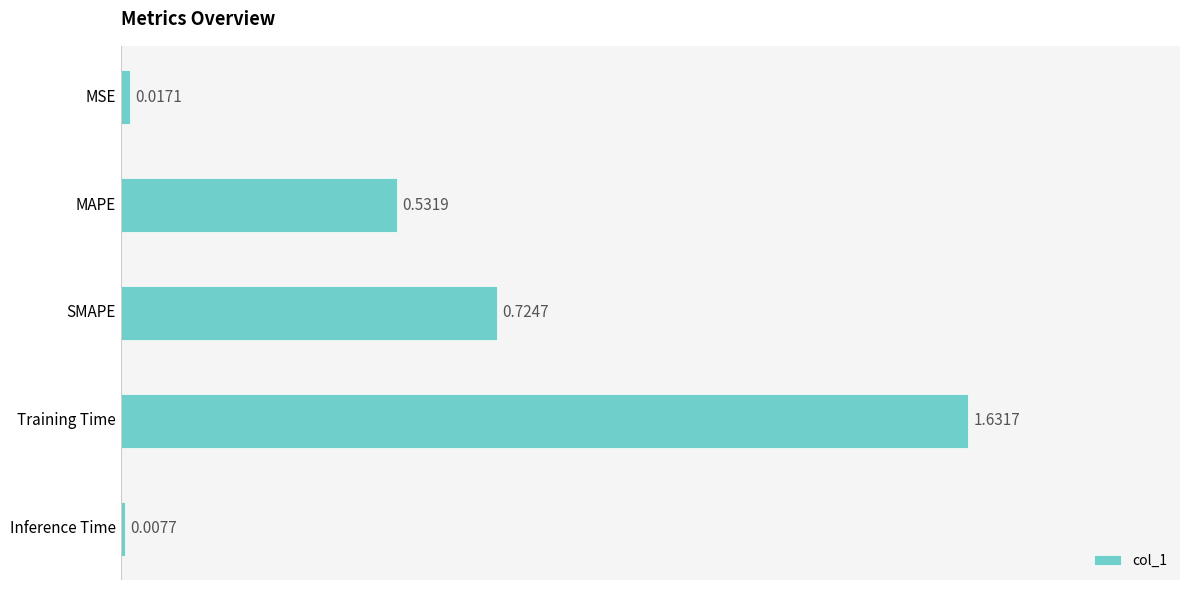

Which label corresponds to the smallest value in the chart?

Inference Time